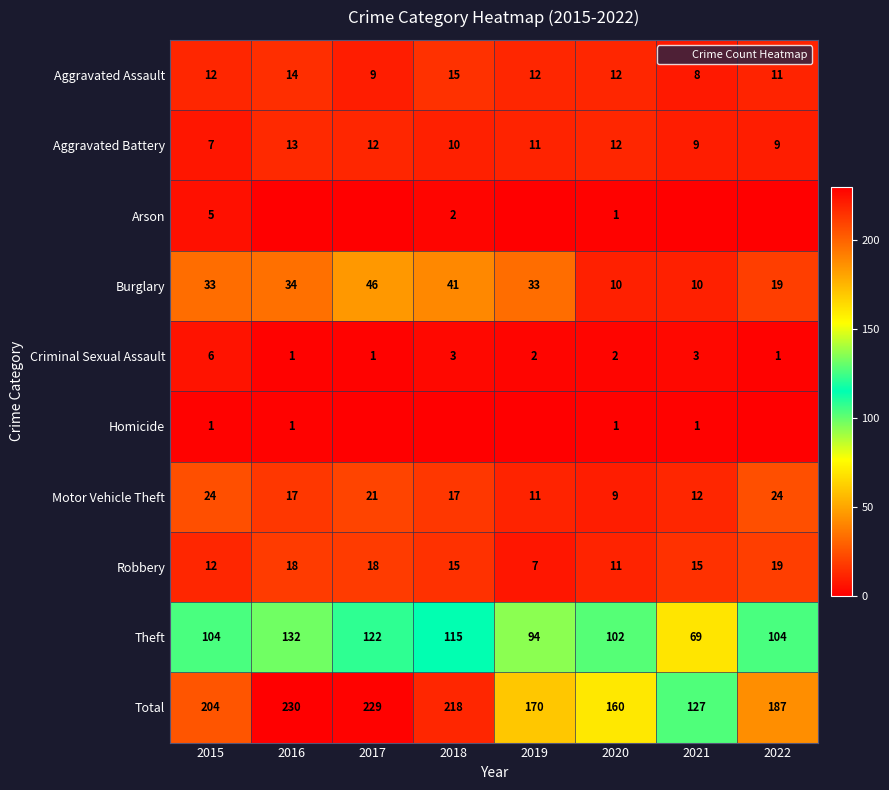

What is the total value across all series at 2018?

436